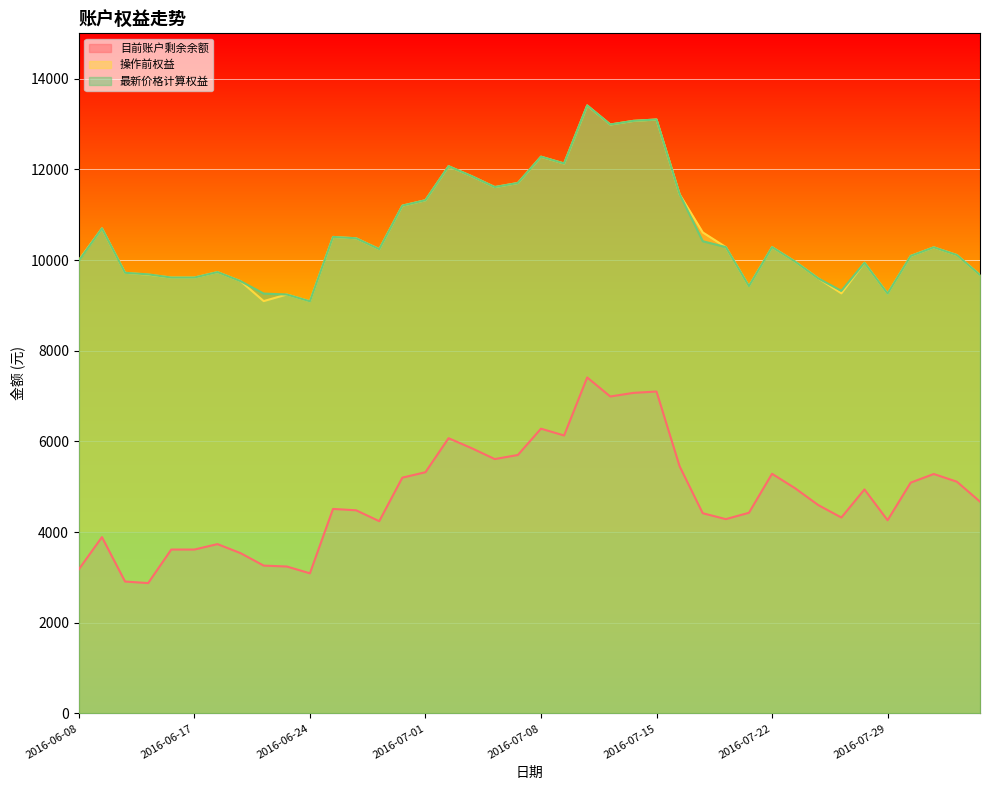

What is the sum of all 最新价格计算权益 values?

424208.3